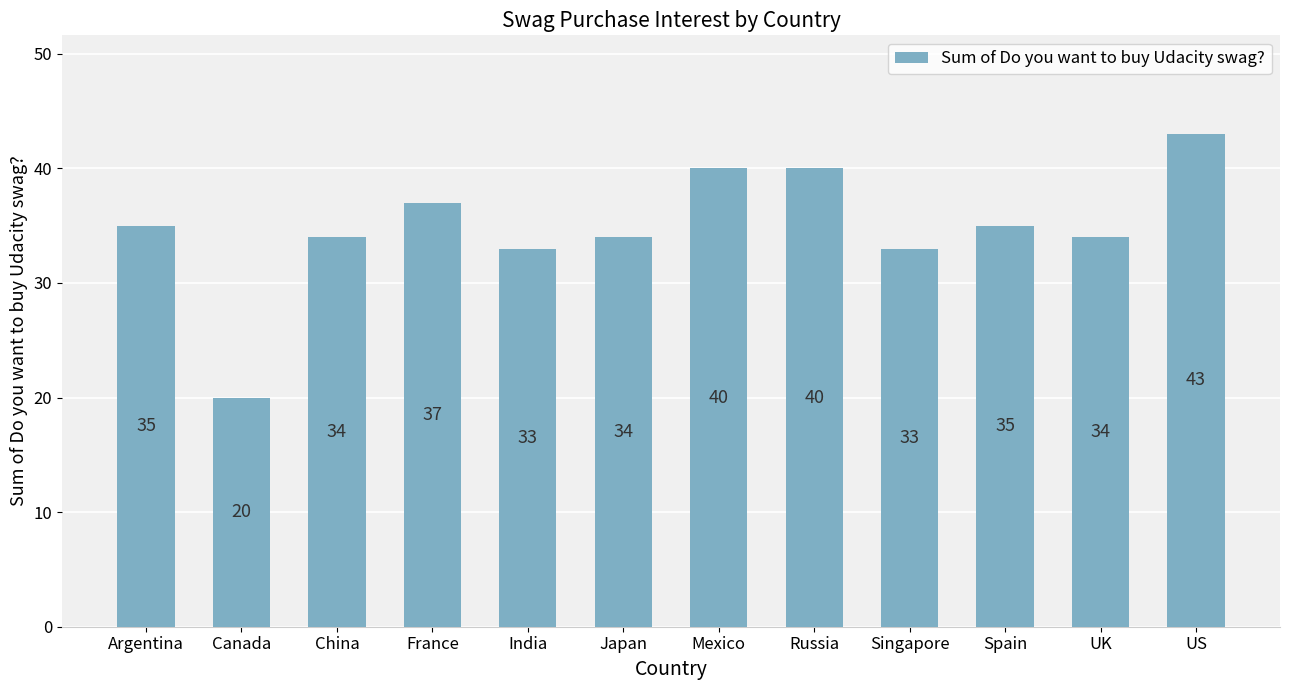

What is the change in value from Mexico to UK?

-6